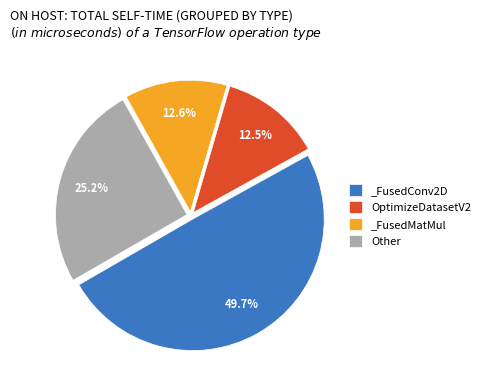

Does any single category account for the majority?

No